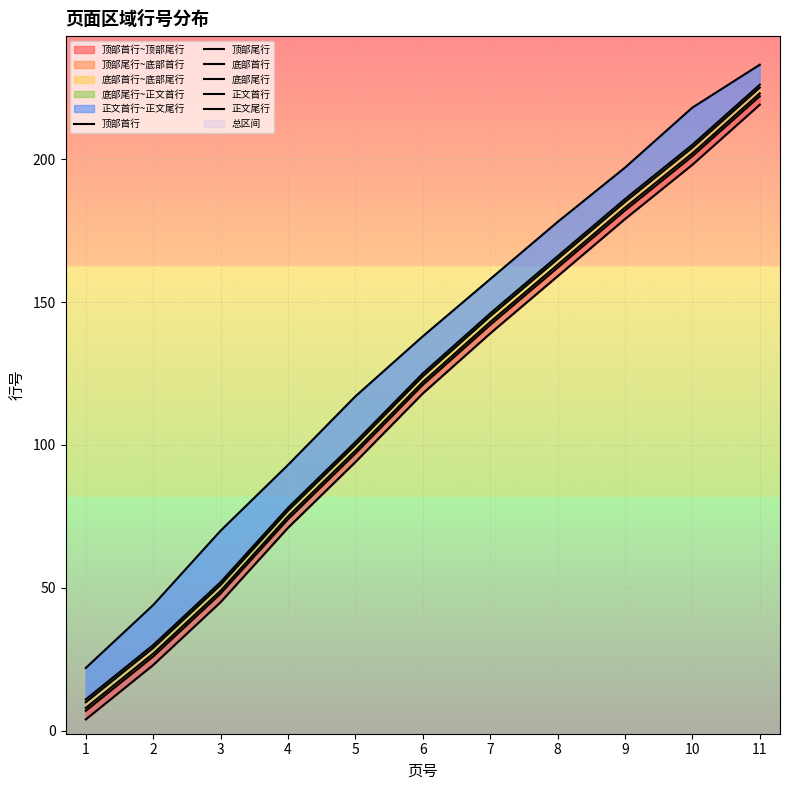

What is the approximate value of 底部首行 at 5?

98